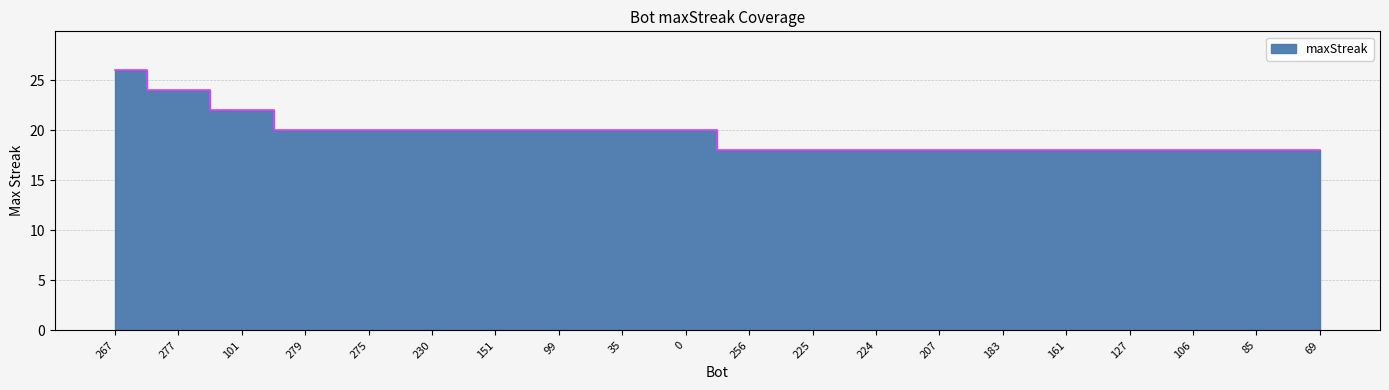

What position from the right is 69?

1